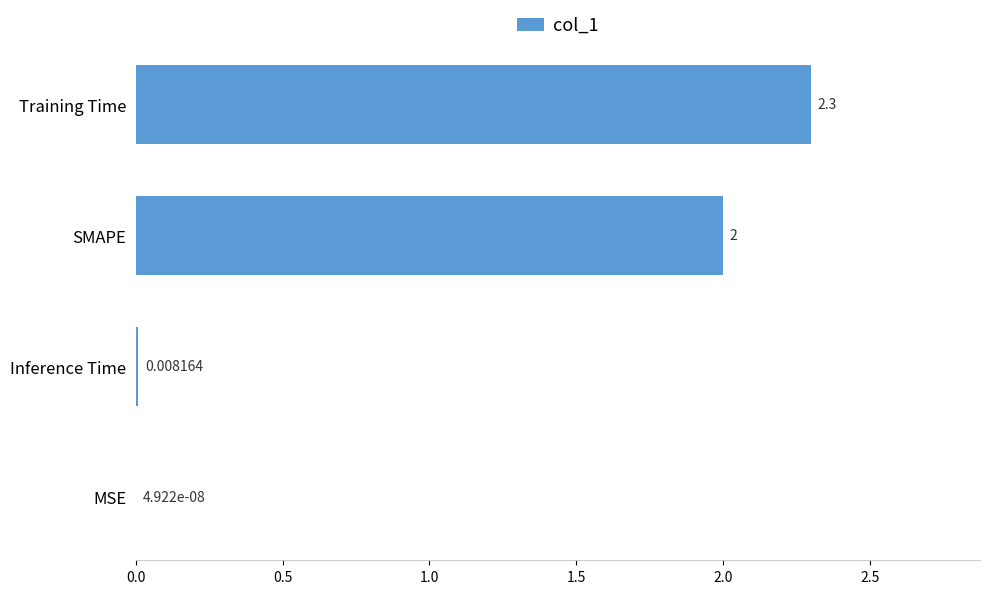

Which has a higher value, Inference Time or SMAPE?

SMAPE